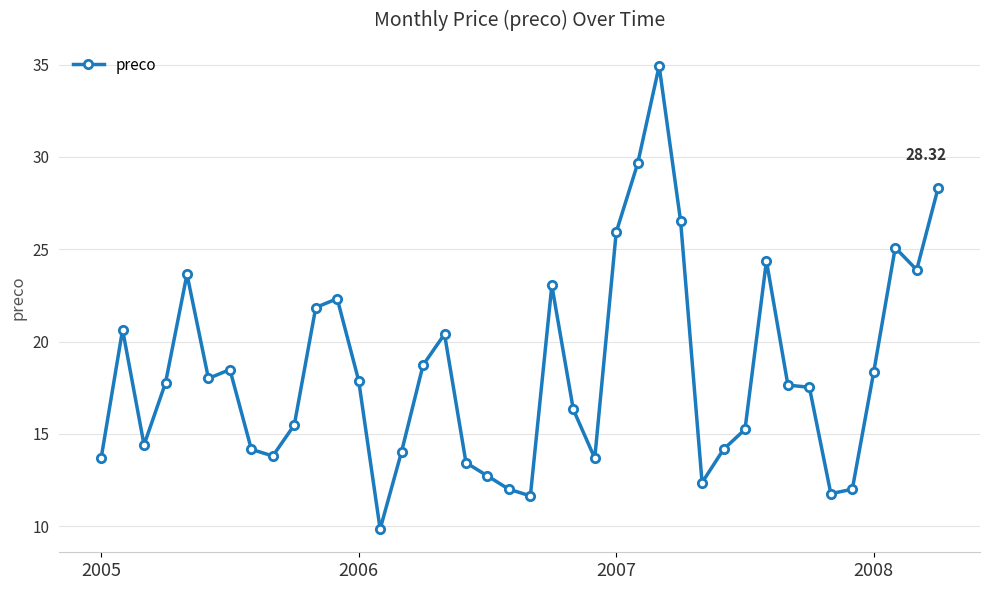

What is the average value?

18.4